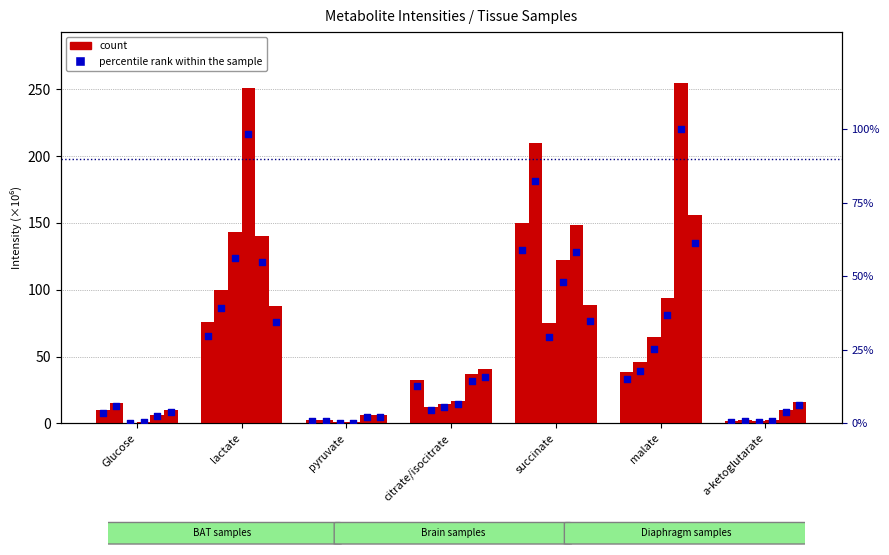

Is the value of BAT-xz971 at pyruvate greater than the value of Br-xz972 at pyruvate?

Yes